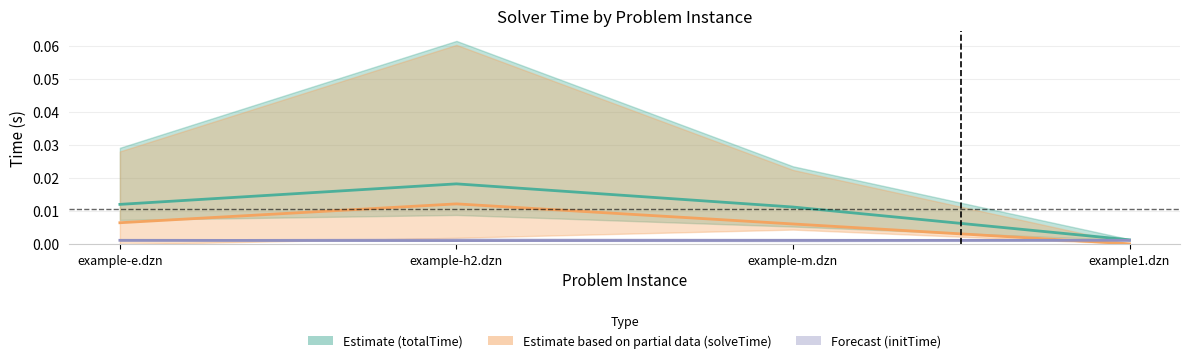

What position from the right is example1.dzn?

1